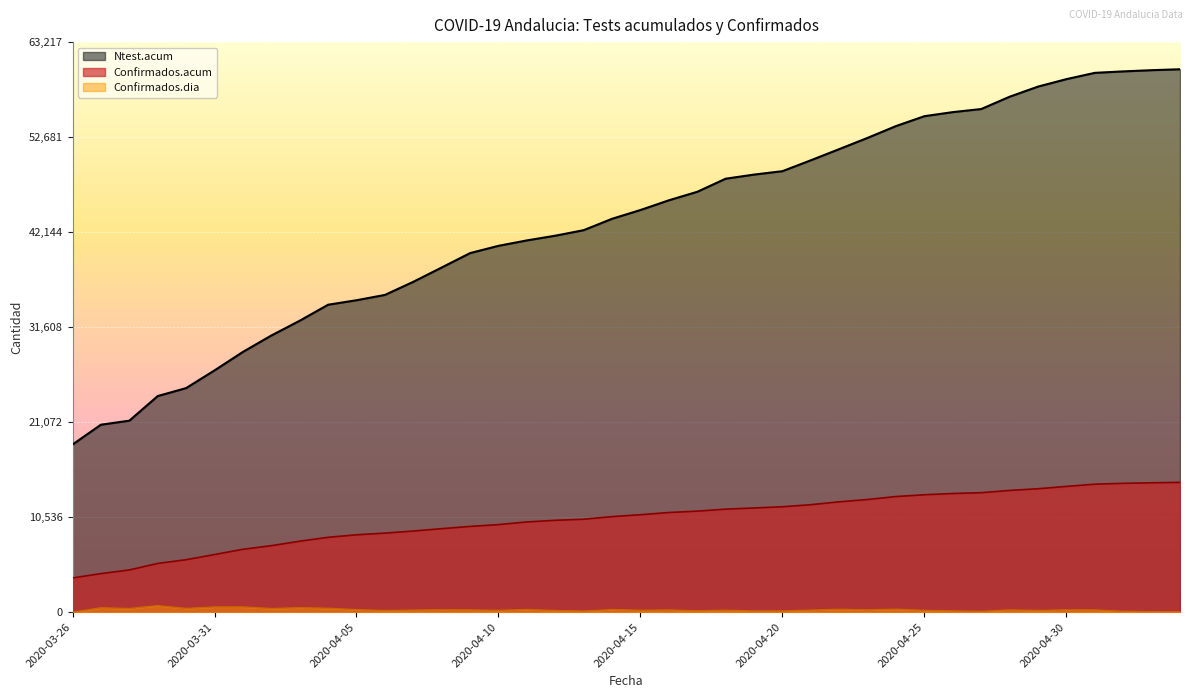

At which category is the sum across all series the highest?

2020-05-04